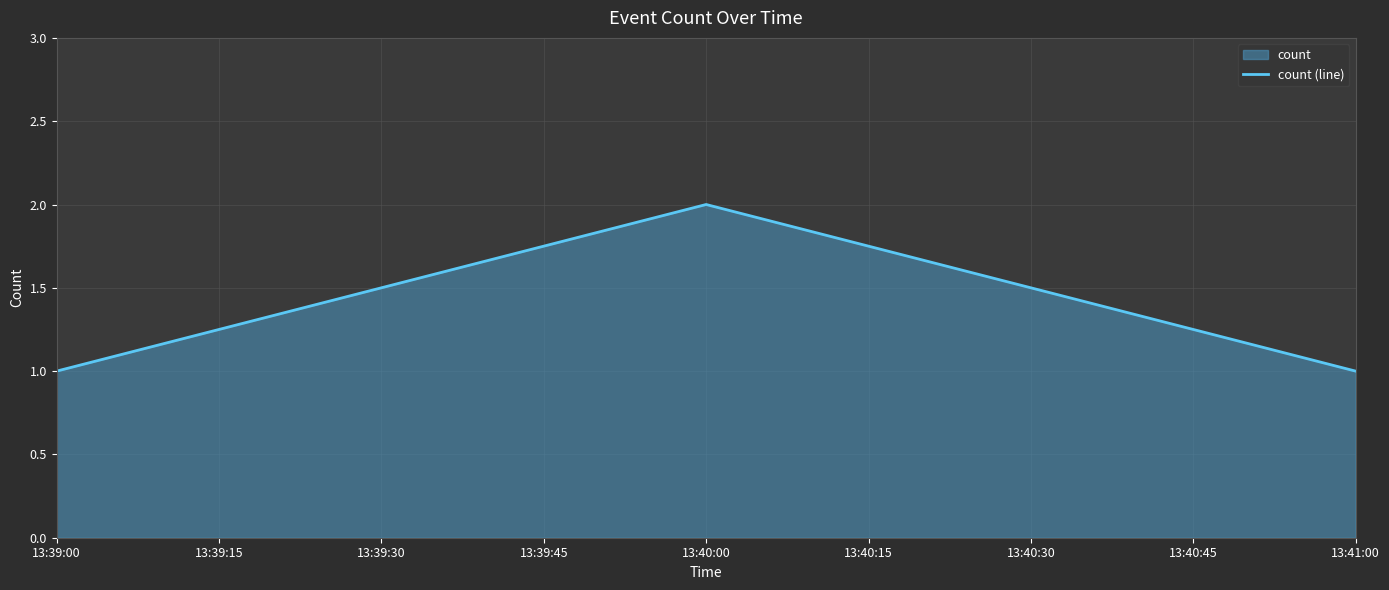

At which category does the chart reach its peak across all series?

13:40:00